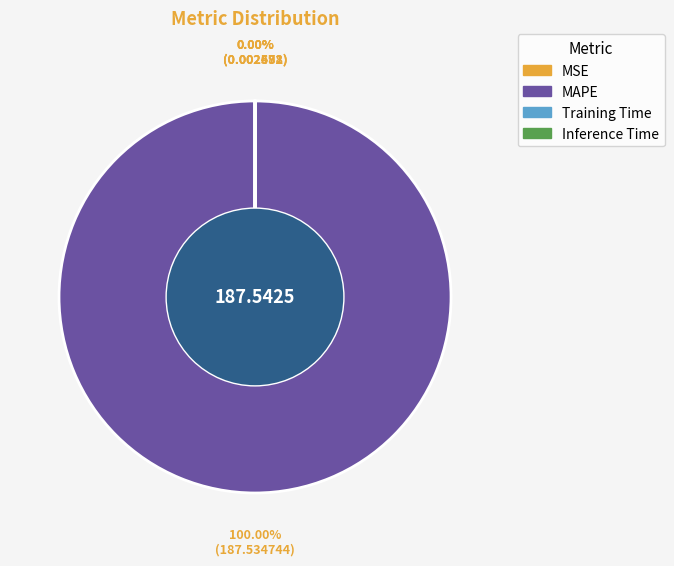

Rank the categories by value from highest to lowest.

MAPE, Training Time, MSE, Inference Time